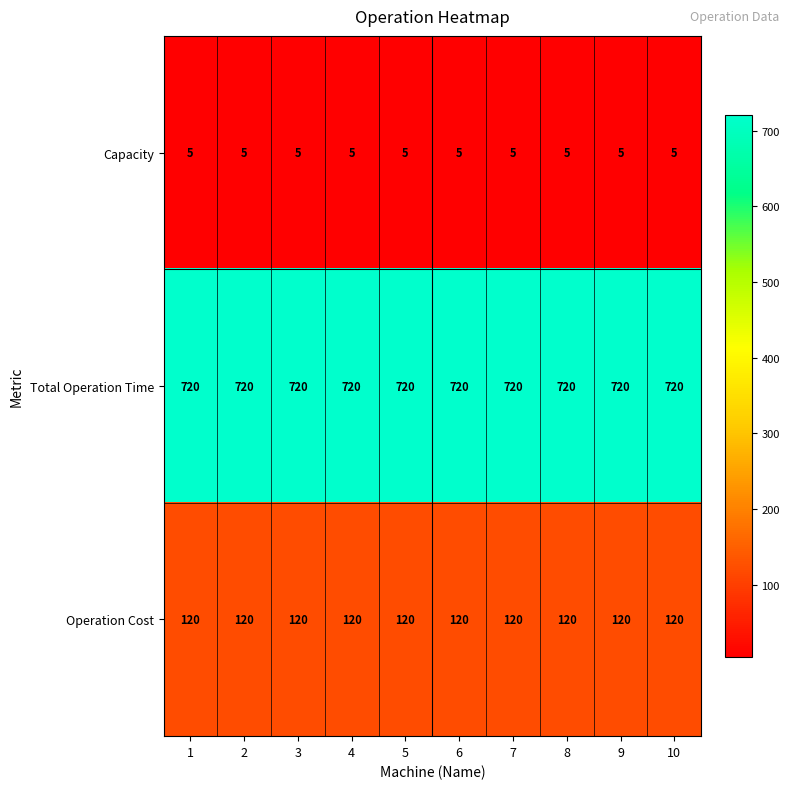

At 6, list the series in order from largest to smallest.

Total Operation Time, Operation Cost, Capacity